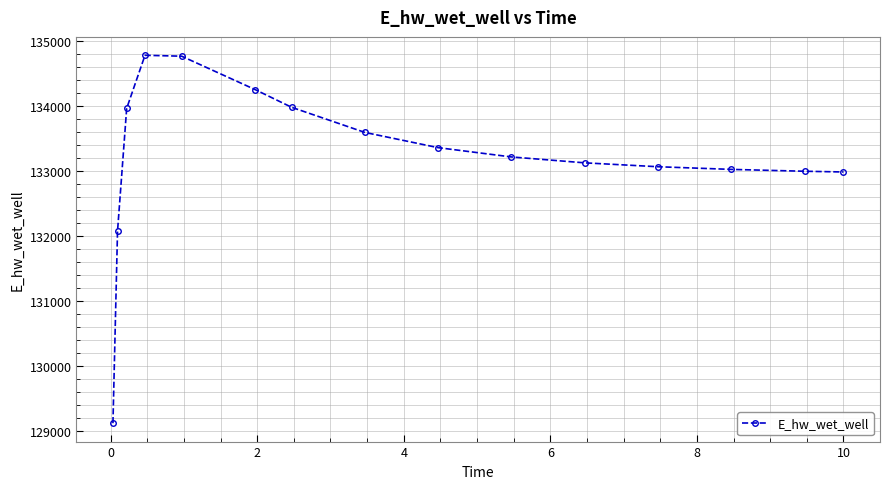

What is the value of the 14th point from the left?

132997.0